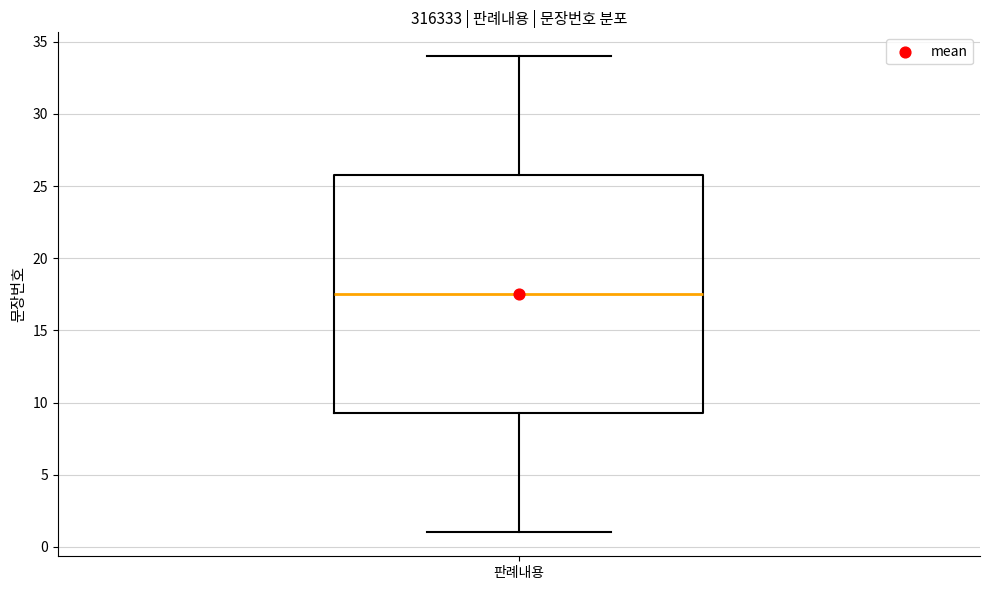

Read this box plot against the y-axis: the position of the median line, the range covered by the box, and the ends of both whiskers. The values are not printed on the chart, so give them approximately, as read against the axis.

median 17.5, box 9.5 to 26.0, whiskers 1.0 to 34.0